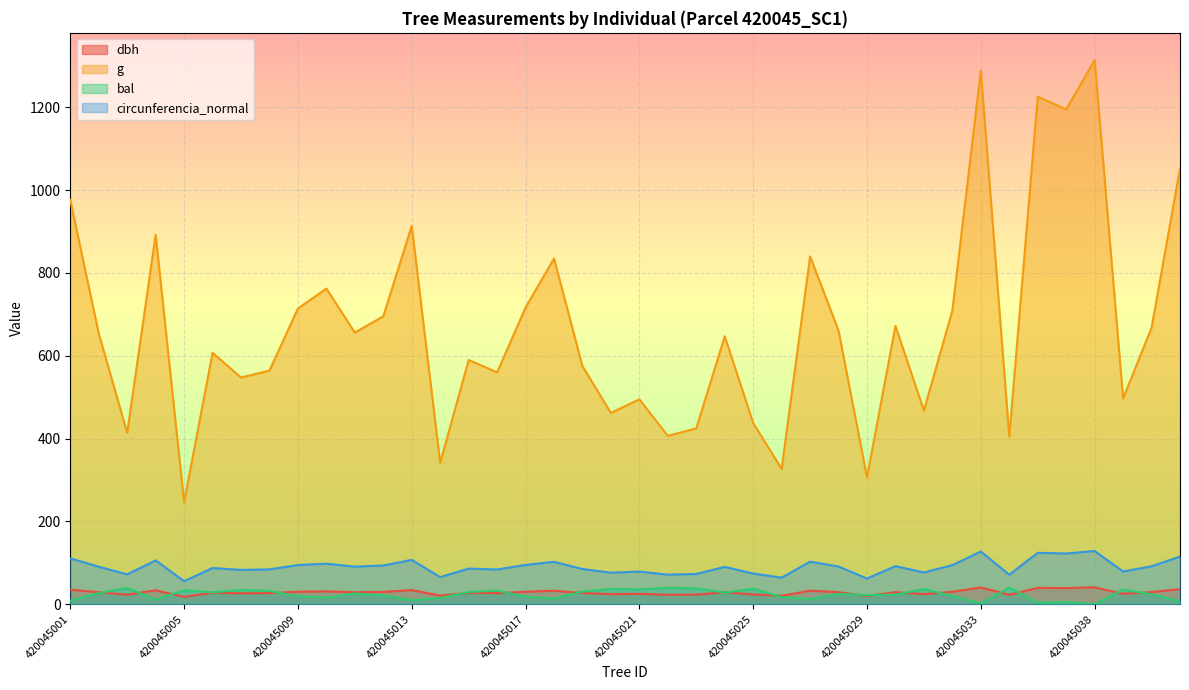

In circunferencia_normal, how many points are lower than both neighbors (excluding endpoints)?

14